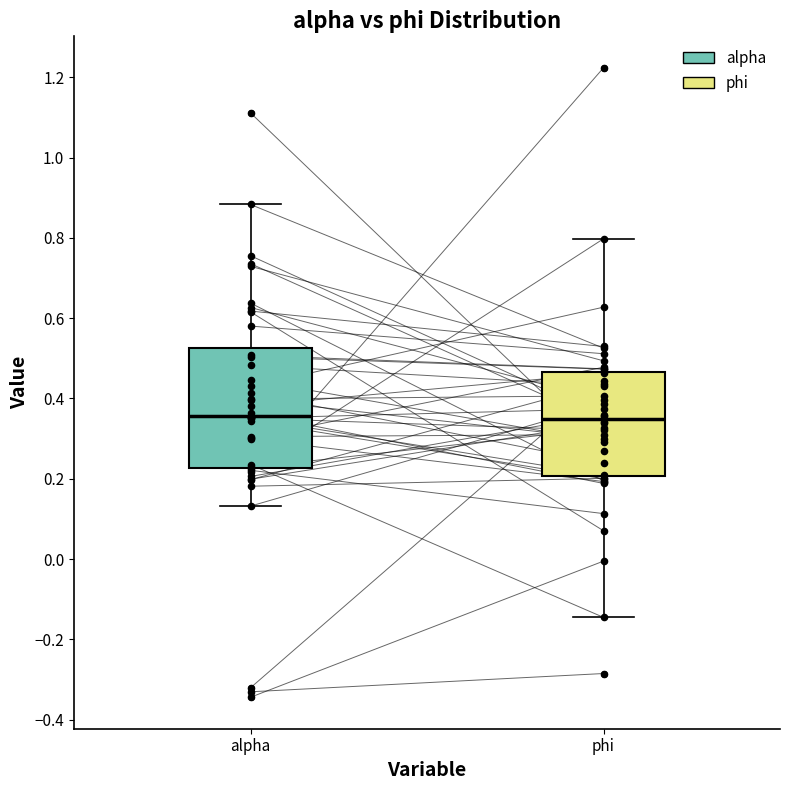

Where does the upper whisker of the box for alpha end on the y-axis? The values are not printed on the chart, so give them approximately, as read against the axis.

0.88